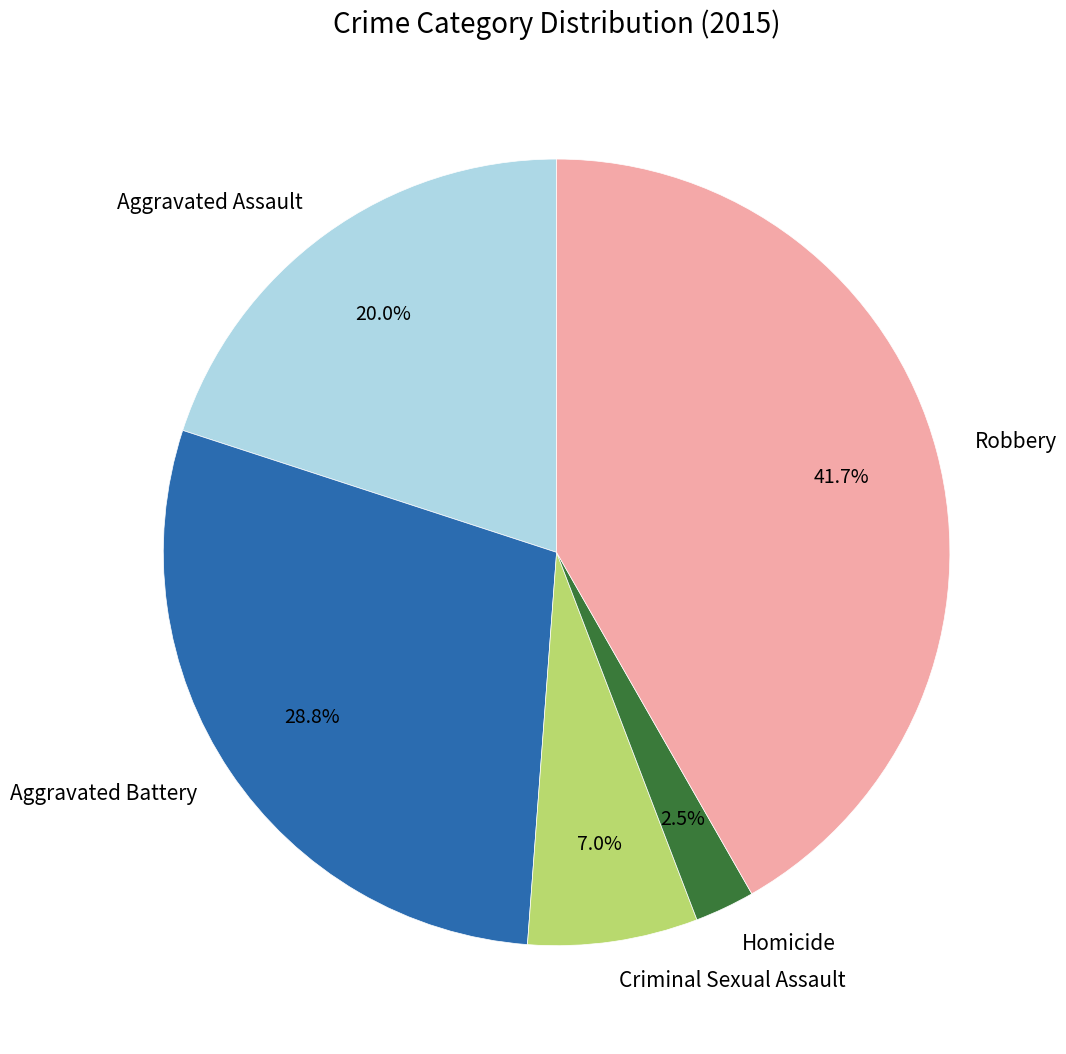

Does Homicide represent more than half of the total?

No